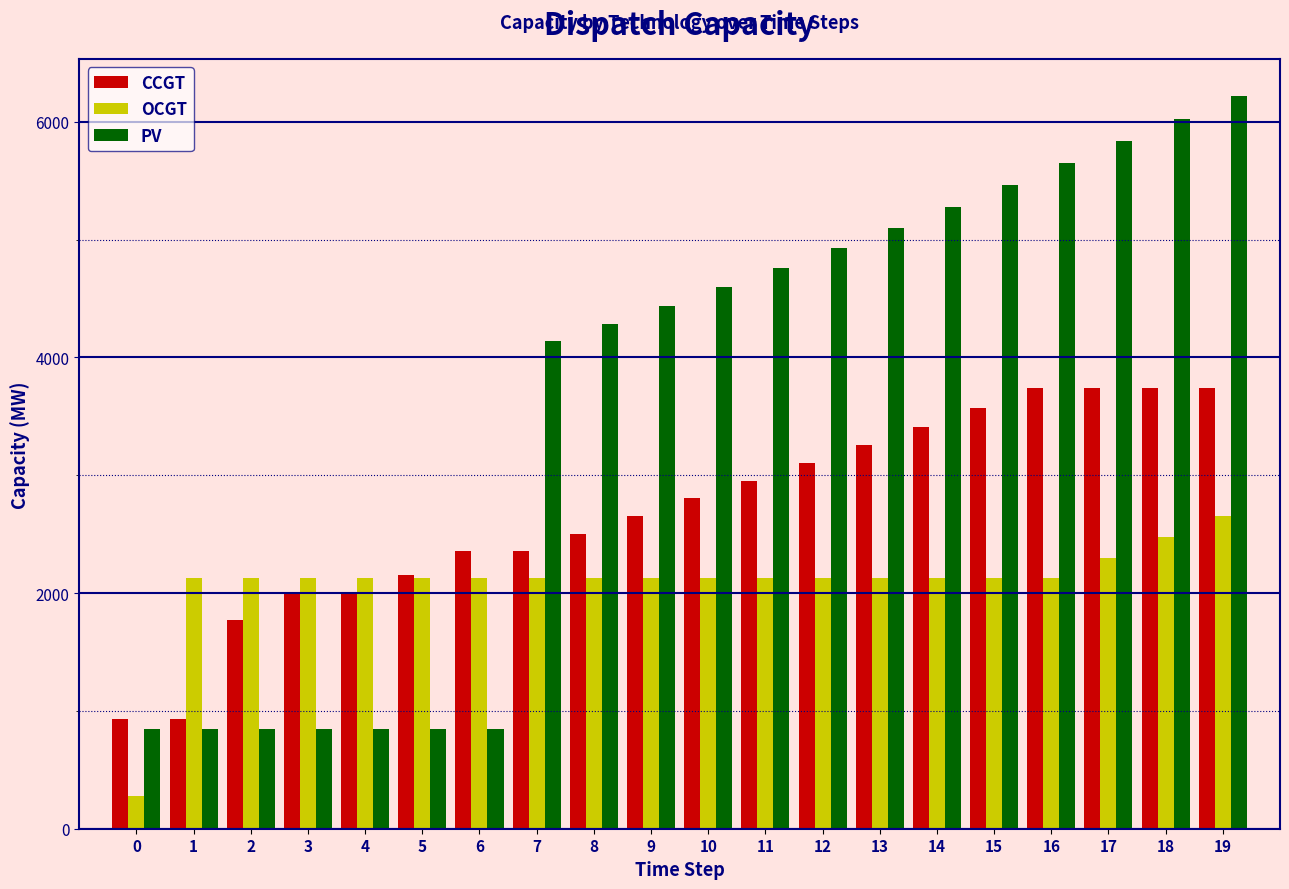

Rank the series by their maximum value, from lowest to highest.

OCGT, CCGT, PV